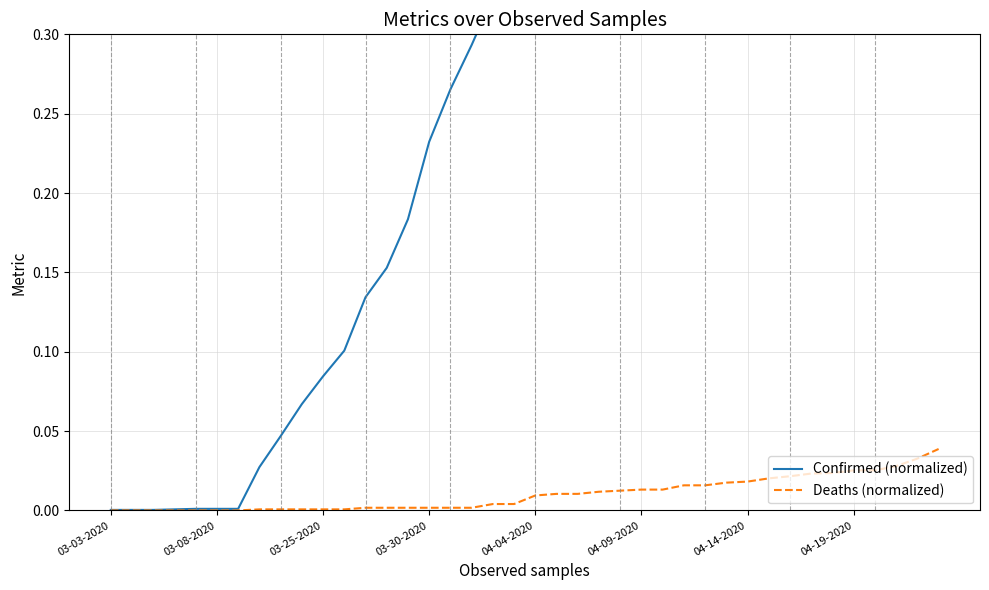

What is the difference between the maximum and minimum values in the Confirmed (normalized) series?

1.0